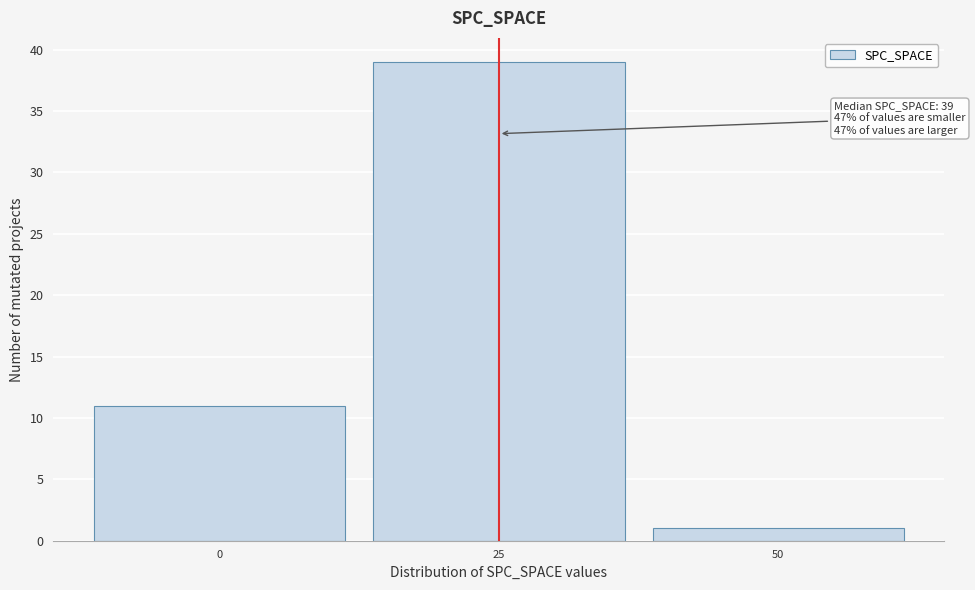

Reading left to right, what are all the values shown in this chart?

0=11	25=39	50=1